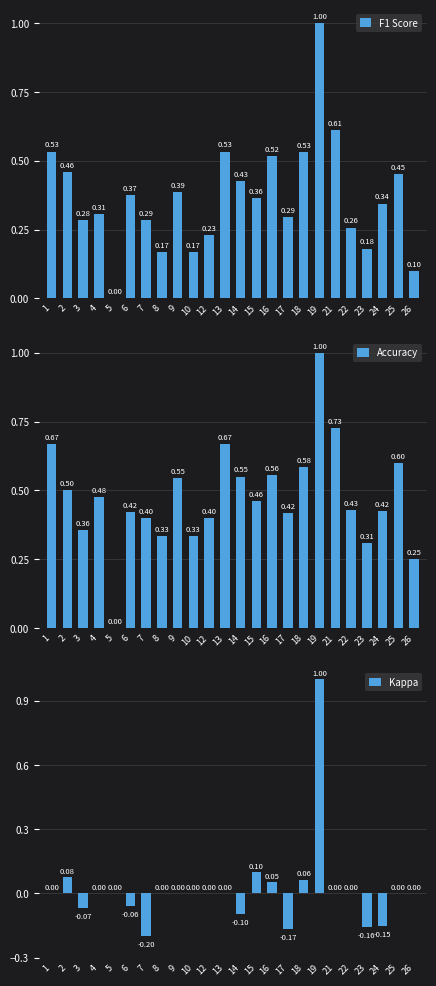

What are all the series names shown in the legend?

F1 Score, Accuracy, Kappa